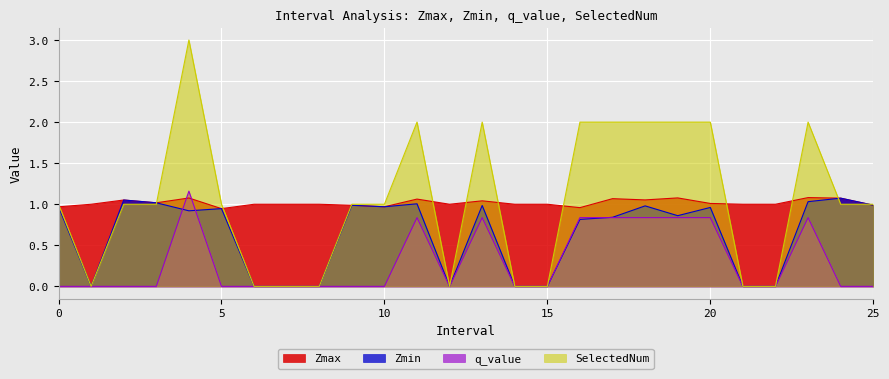

The value of SelectedNum at 16.0 is 3.2. True or false?

False